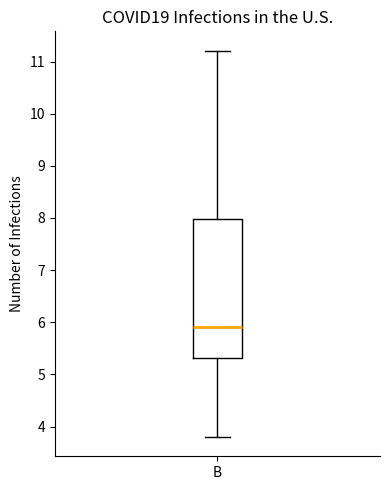

Read this box plot against the y-axis: the position of the median line, the range covered by the box, and the ends of both whiskers. The values are not printed on the chart, so give them approximately, as read against the axis.

median 5.9, box 5.3 to 8.0, whiskers 3.8 to 11.2